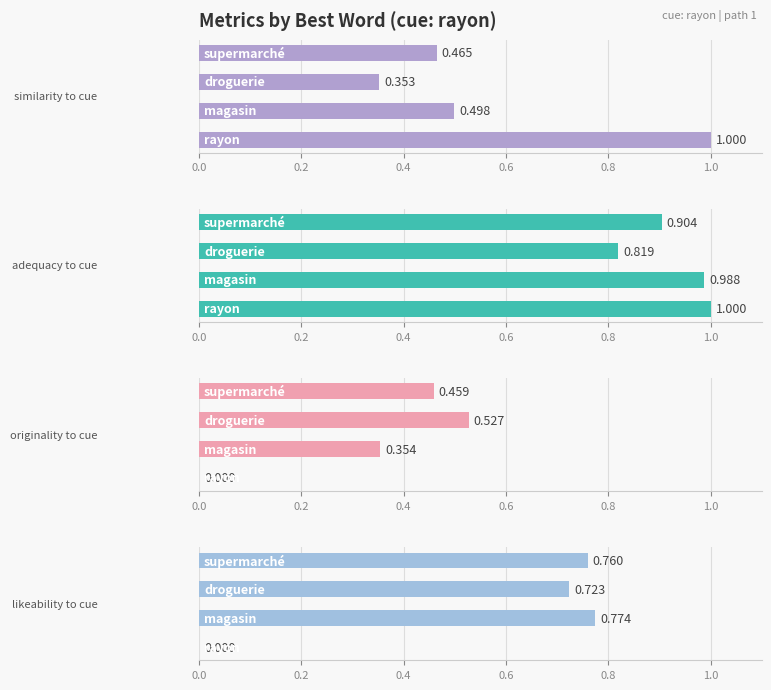

Does the chart contain any negative values?

No